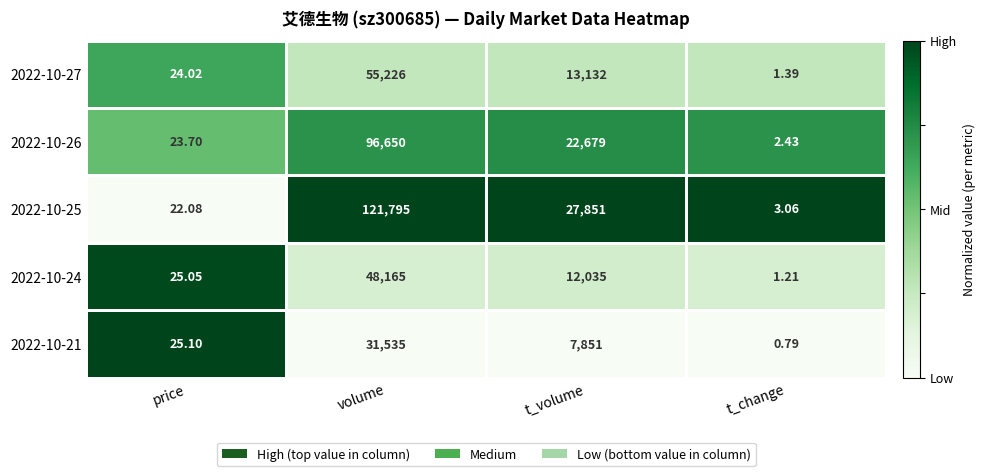

List the labels in order of 2022-10-26 value, largest first.

volume, t_volume, price, t_change